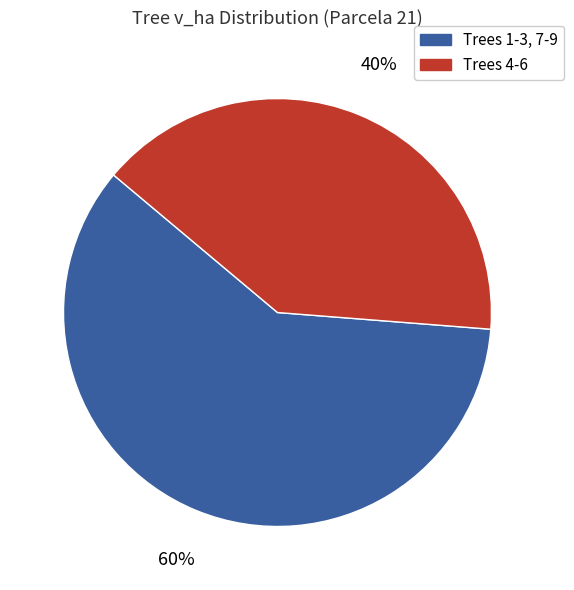

Count the number of slices in the pie.

2